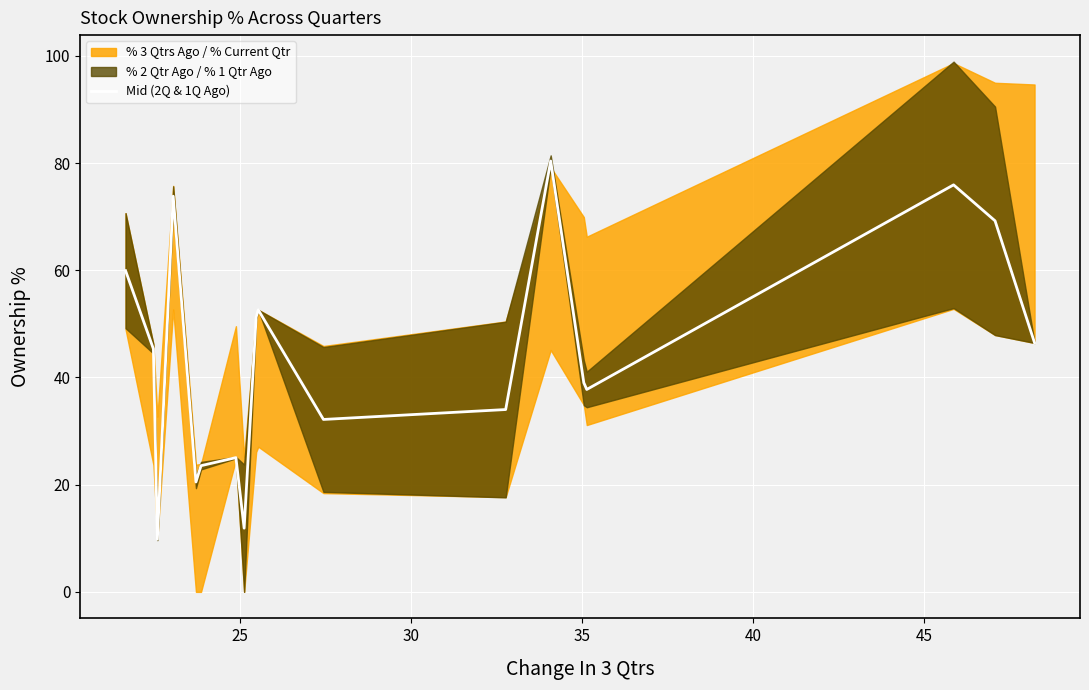

Reading left to right, what are all the values shown in this chart?

59.9	45.3	9.8	73.8	20.5	23.5	25.0	11.9	51.3	52.6	32.2	34.0	80.4	39.0	37.8	75.9	69.2	46.5